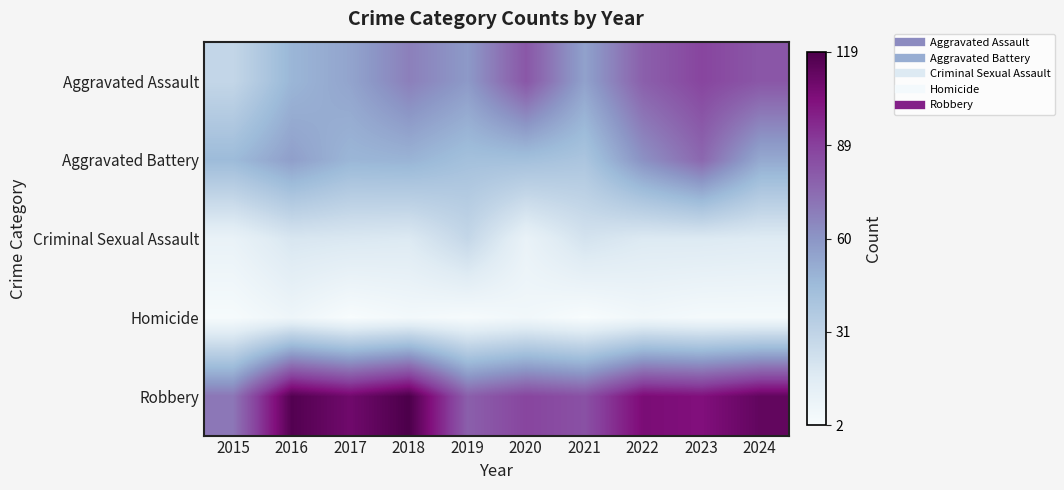

Which category has the highest value across all series?

2018